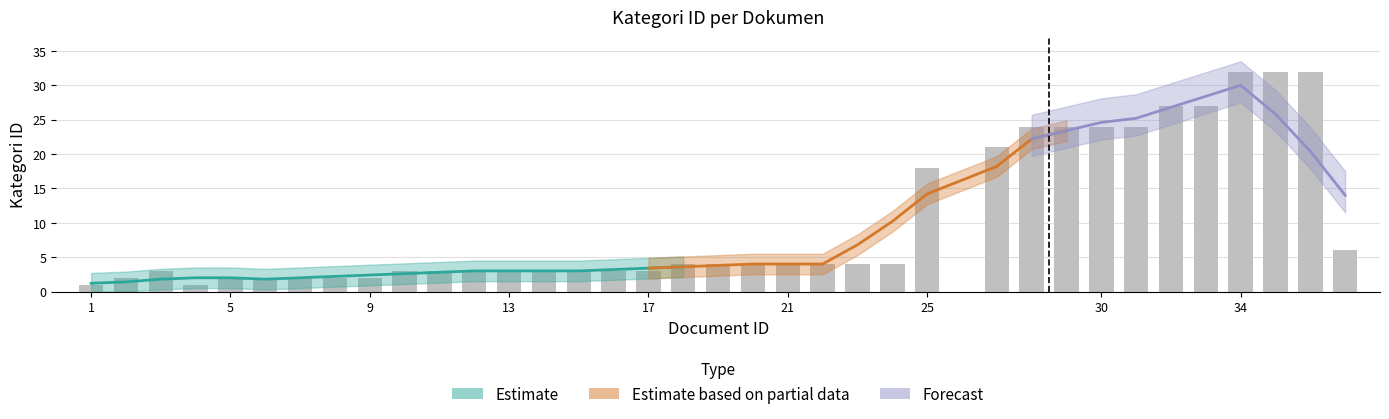

Approximately how many times larger is the value at 4 compared to 16?

0.3